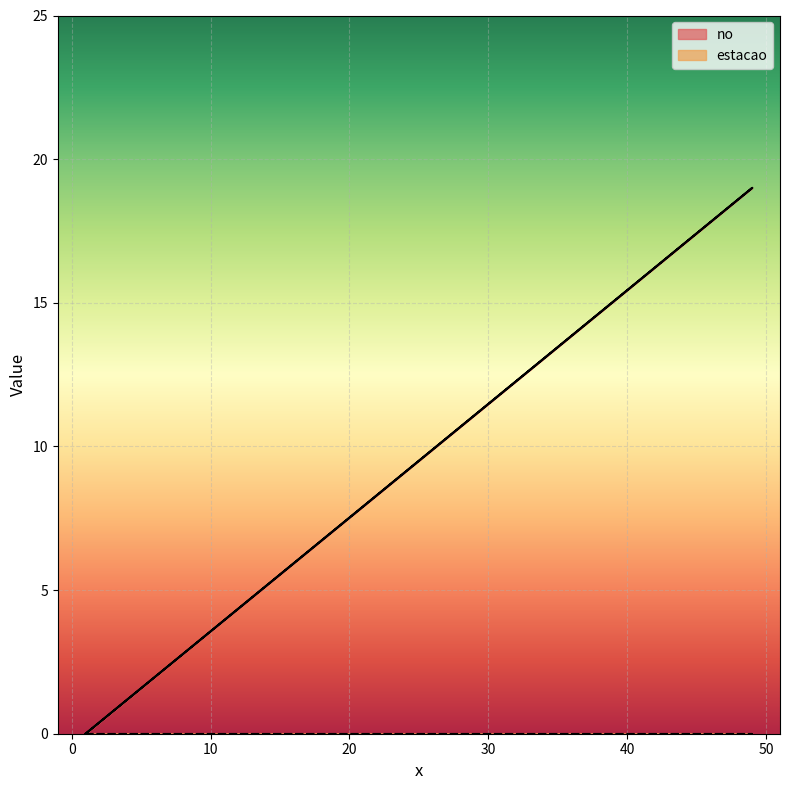

Which label corresponds to the smallest value in the chart?

1